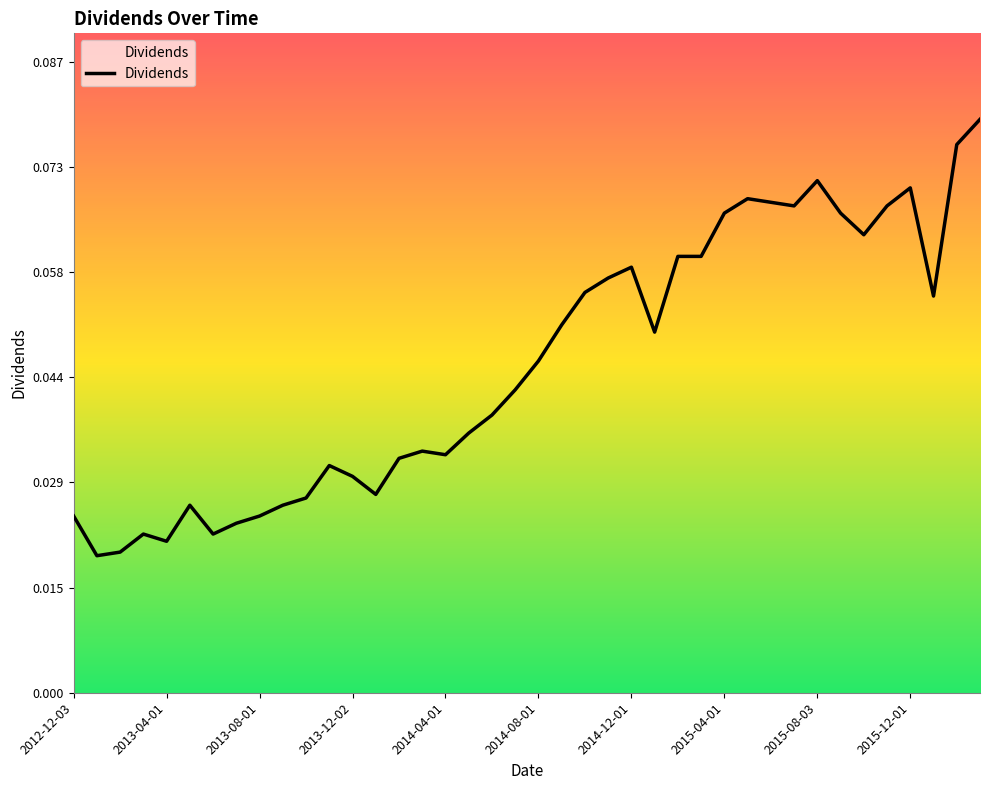

True or false: the data has more than 1 interior local peaks.

True